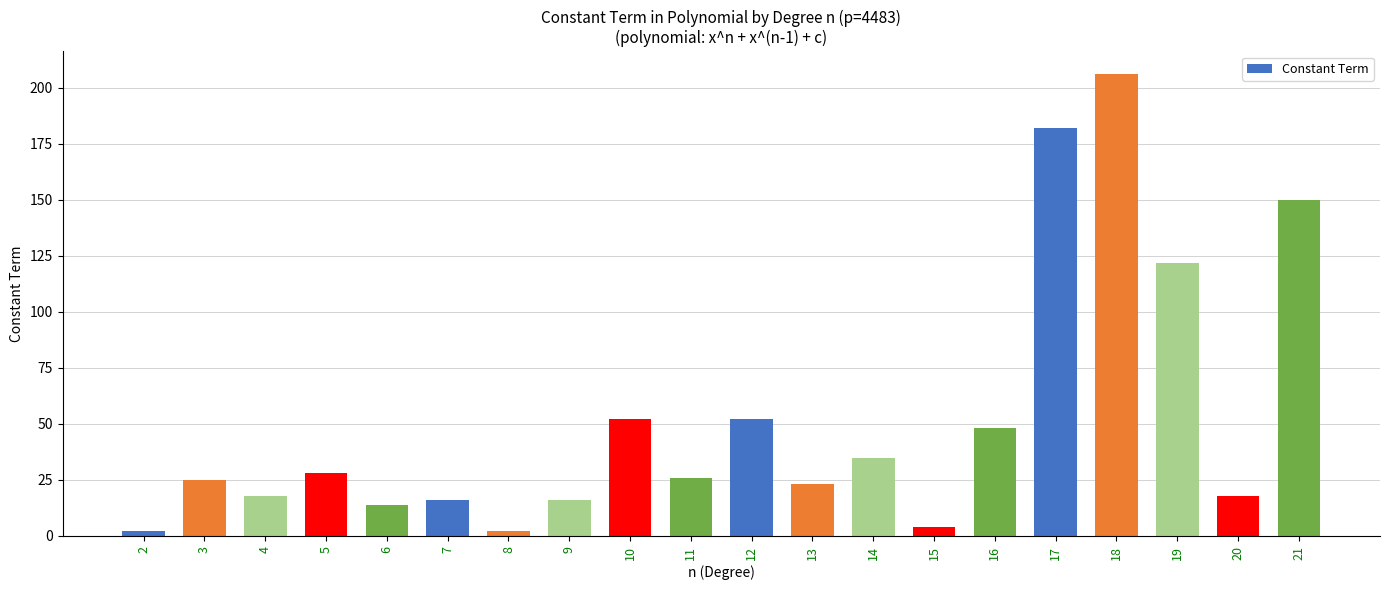

What is the change in value from 4 to 17?

+164